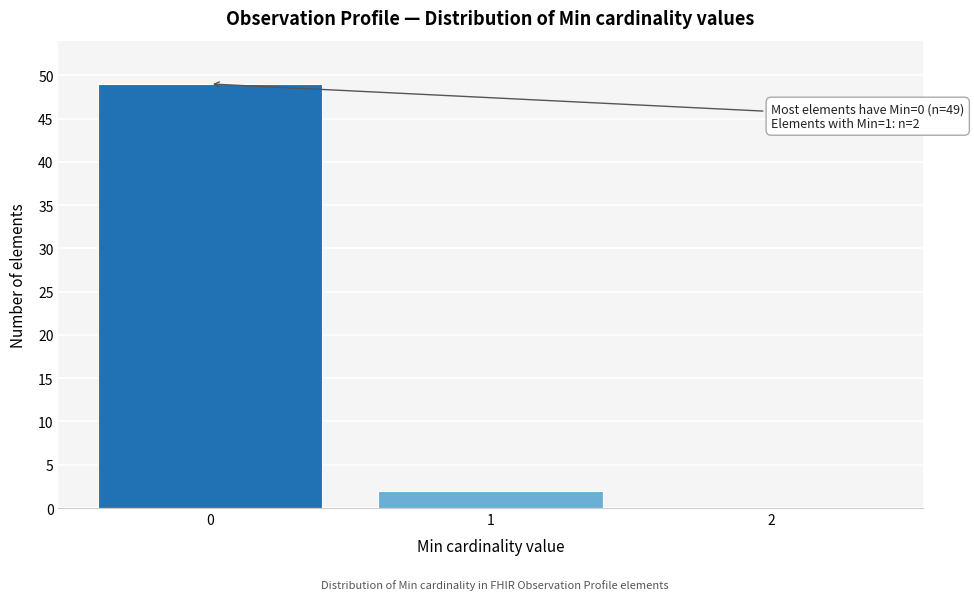

Reading left to right, transcribe all the data shown in this chart.

0=49	1=2	2=0